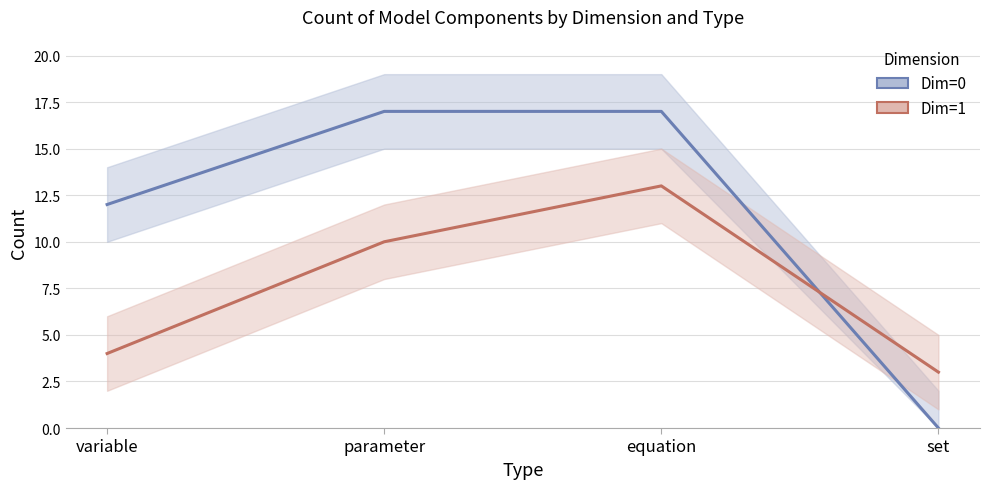

How many lines are shown in the chart?

2